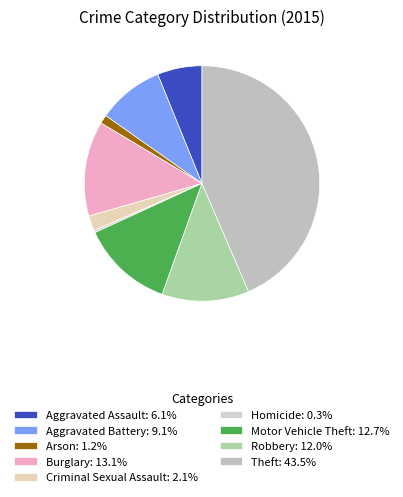

What is the total percentage of Aggravated Assault and Theft?

49.7%